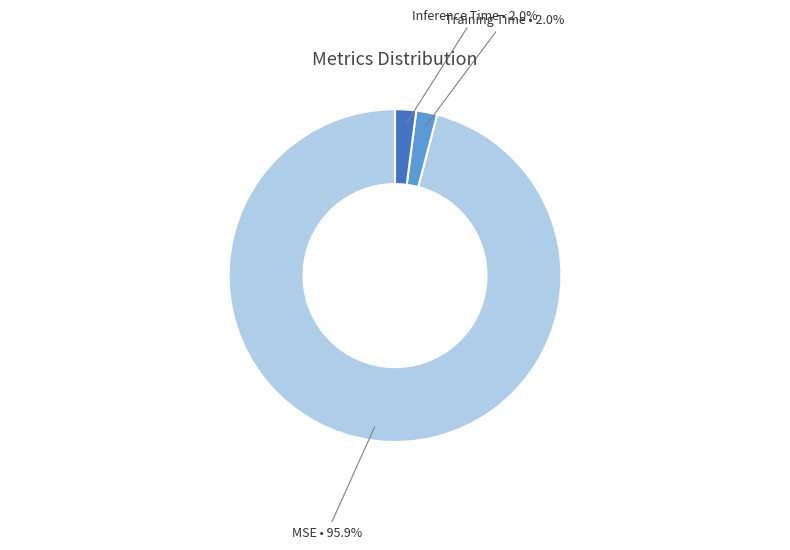

Is there a majority slice in this chart?

Yes